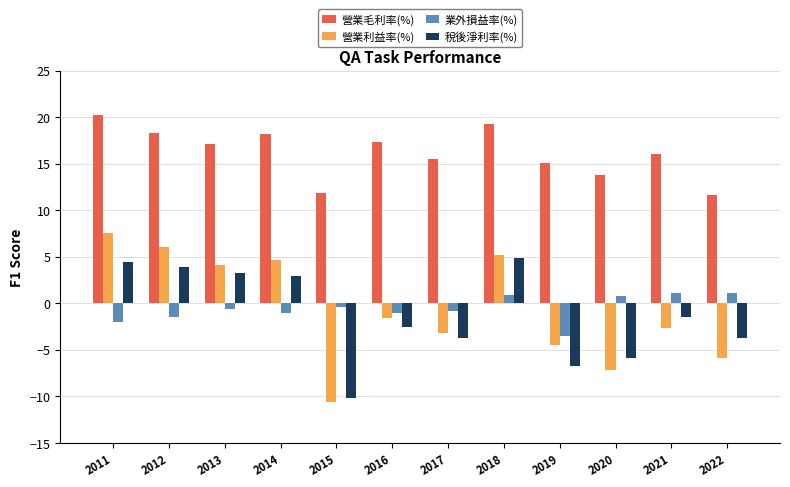

True or false: 業外損益率(%) has a value of -3.5 at 2019.

True